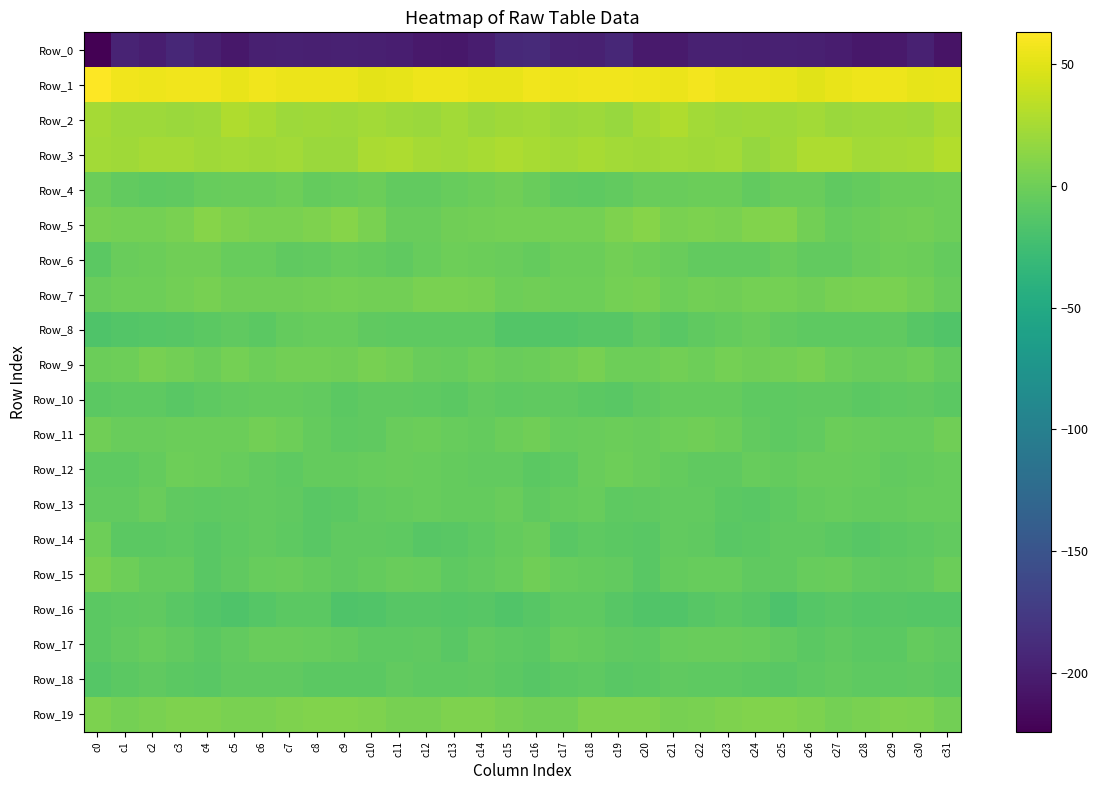

Rank the series by their maximum value, from lowest to highest.

Row_0, Row_16, Row_18, Row_10, Row_8, Row_13, Row_17, Row_14, Row_12, Row_4, Row_11, Row_6, Row_15, Row_9, Row_7, Row_19, Row_5, Row_2, Row_3, Row_1